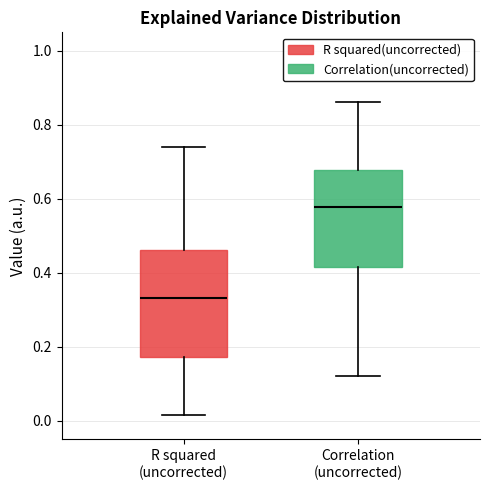

Where does the median line of the box for R squared (uncorrected) sit on the y-axis? The values are not printed on the chart, so give them approximately, as read against the axis.

0.34